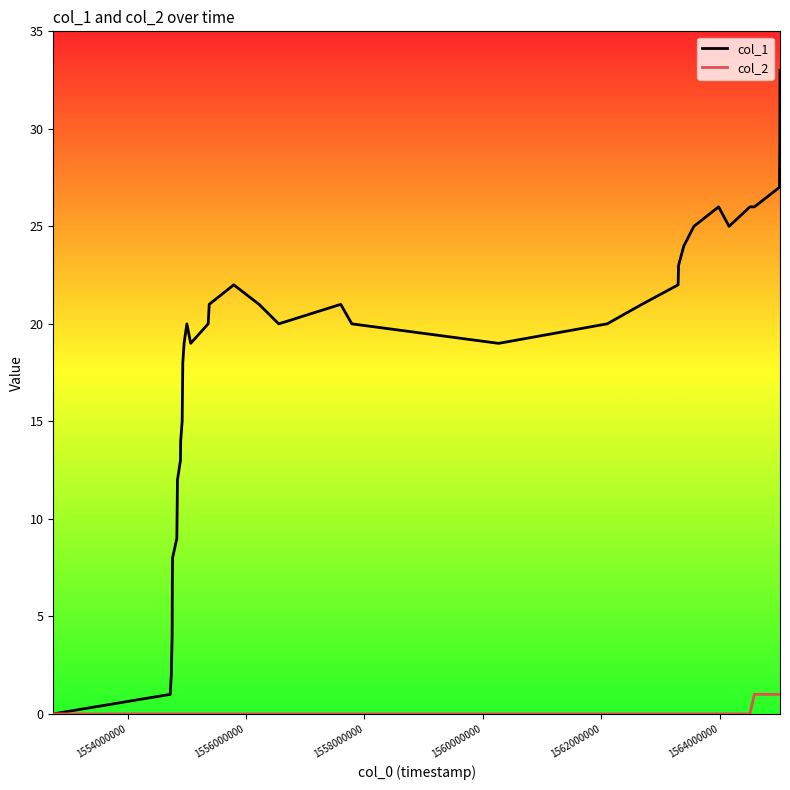

List the series in order of their overall mean, lowest first.

col_2, col_1